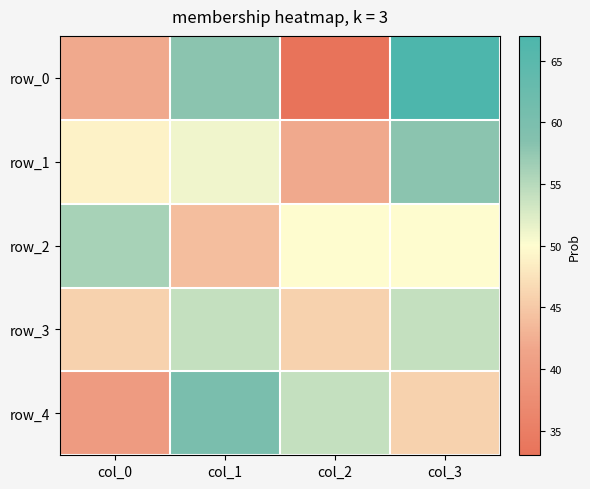

At which category does the chart reach its peak across all series?

col_3